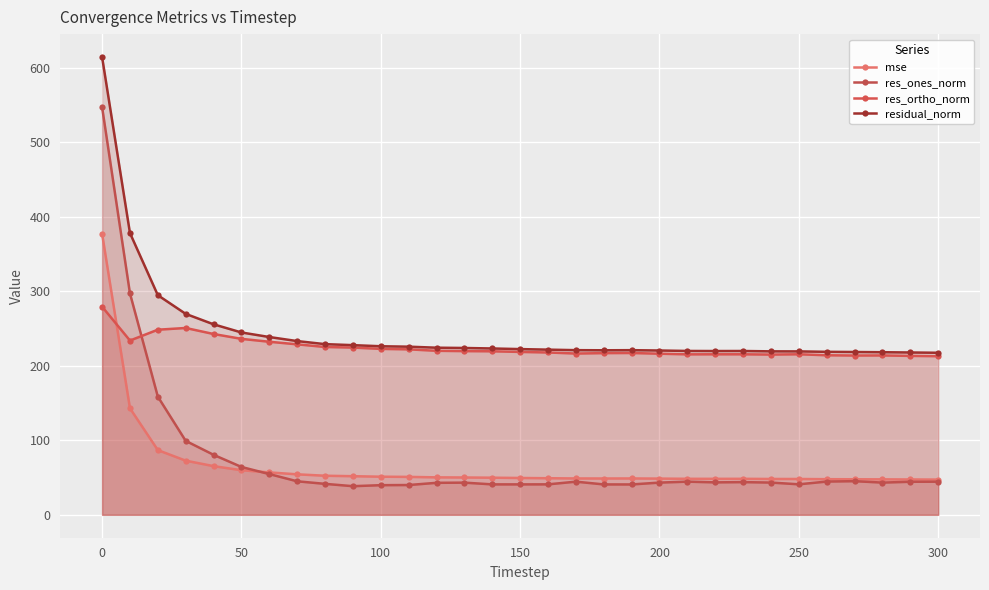

What are all the series names shown in the legend?

mse, res_ones_norm, res_ortho_norm, residual_norm